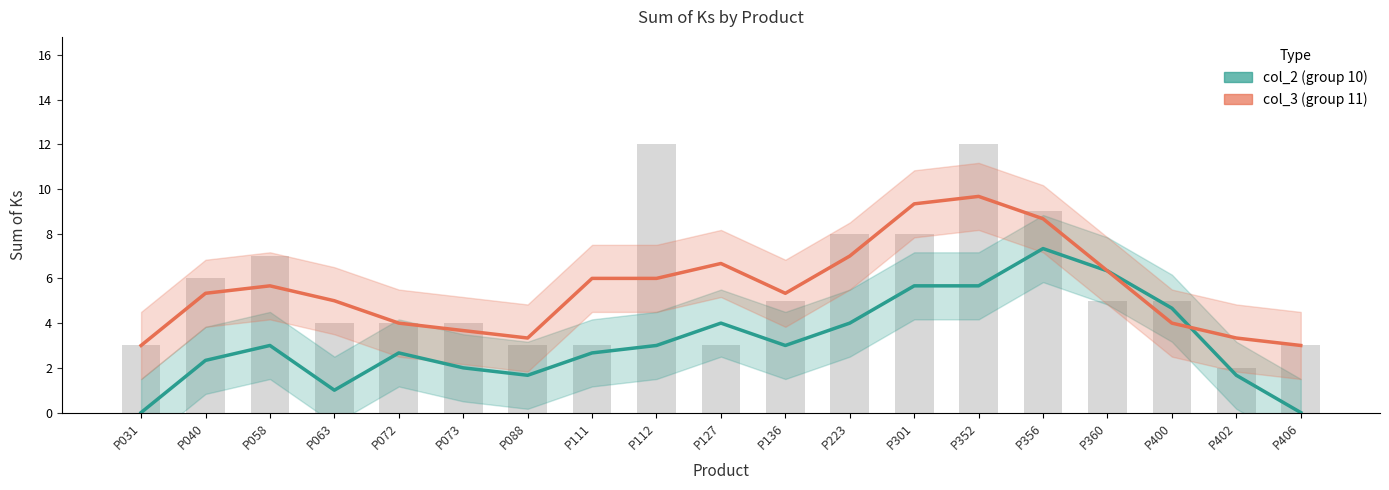

What is the average value of the col_3 (group 11) series?

5.5